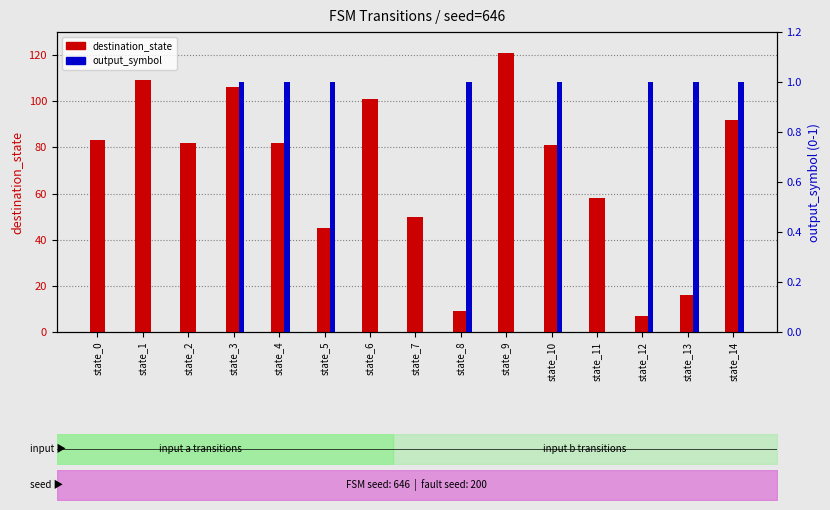

Reading left to right, transcribe all the data shown in this chart.

destination_state: 83	109	82	106	82	45	101	50	9	121	81	58	7	16	92
output_symbol: 0	0	0	1	1	1	0	0	1	0	1	0	1	1	1